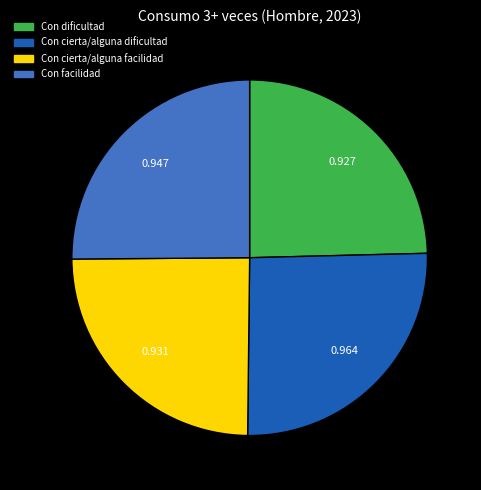

Is Con dificultad the majority of the pie?

No